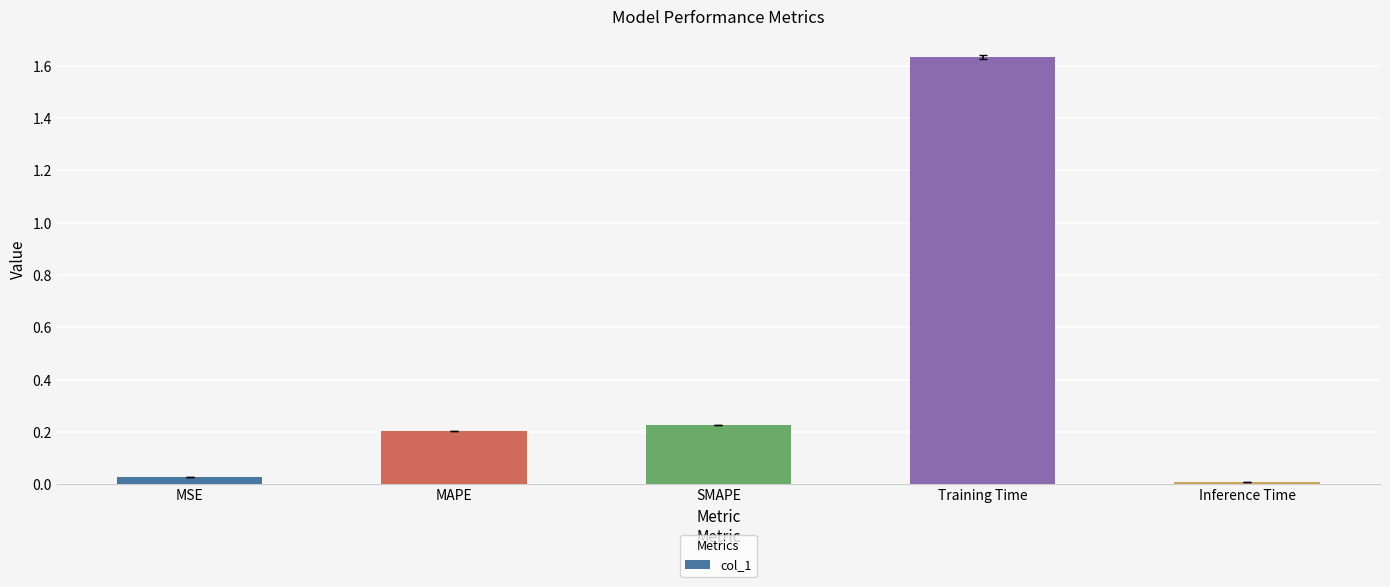

What is the label of the 5th bar from the left?

Inference Time